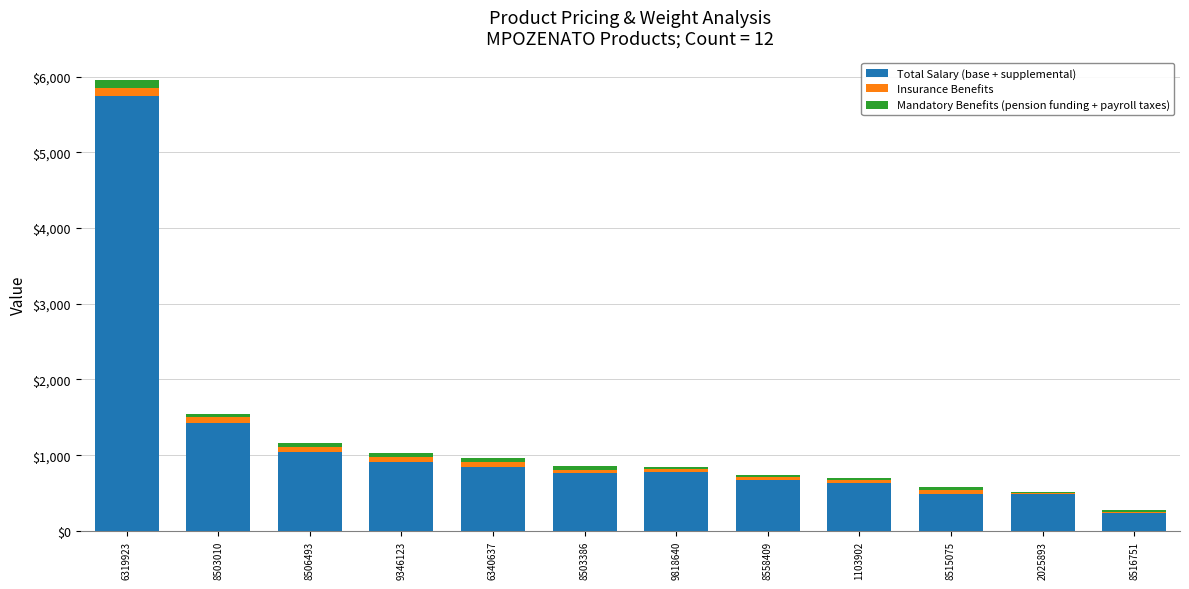

Is it true that Total Salary (base + supplemental) equals 910.9 at 9346123?

True